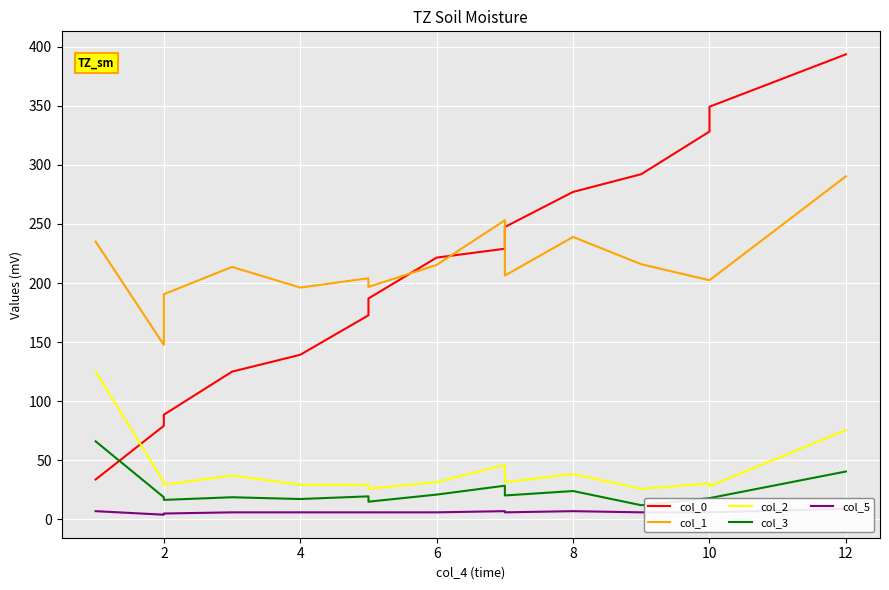

What is the label of the 14th point from the right?

2